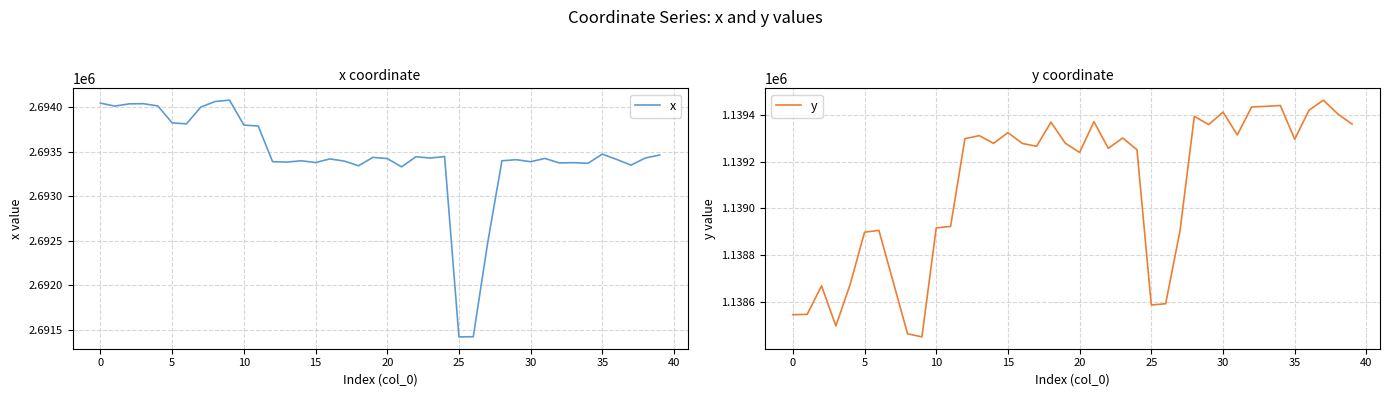

In y, how many points are lower than both neighbors (excluding endpoints)?

10